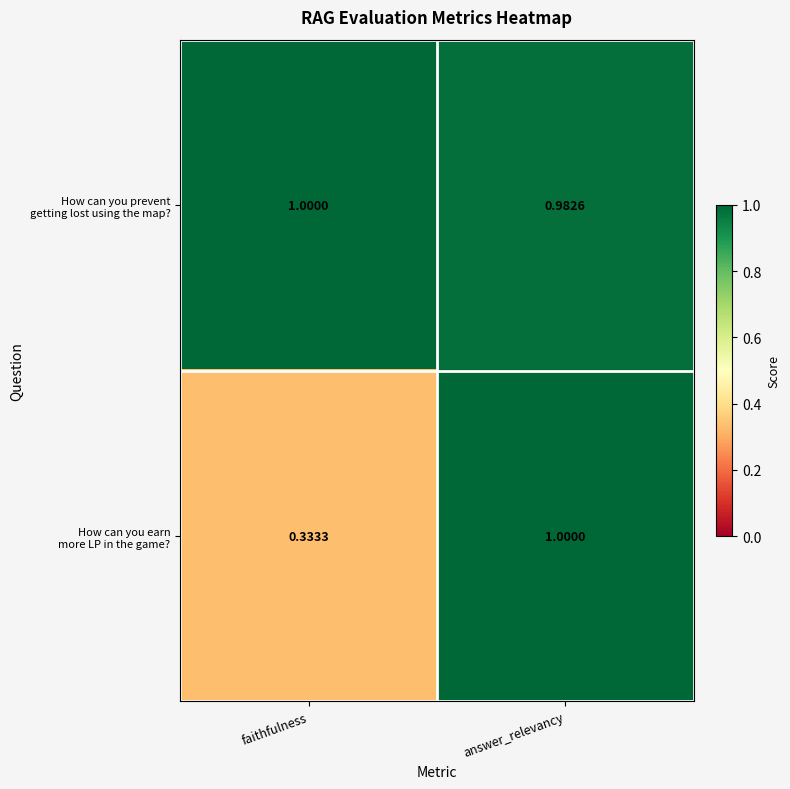

At which category is the sum across all series the highest?

answer_relevancy